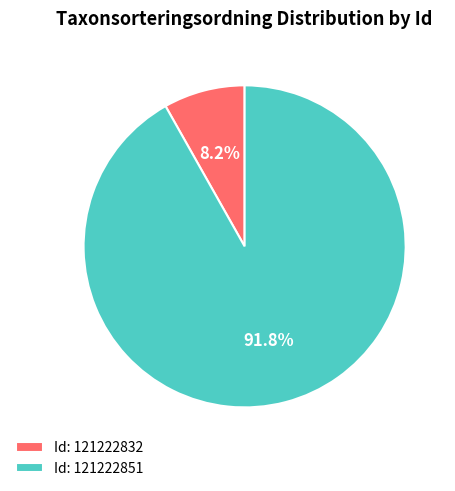

How much of the chart is everything except Id: 121222832?

91.8%